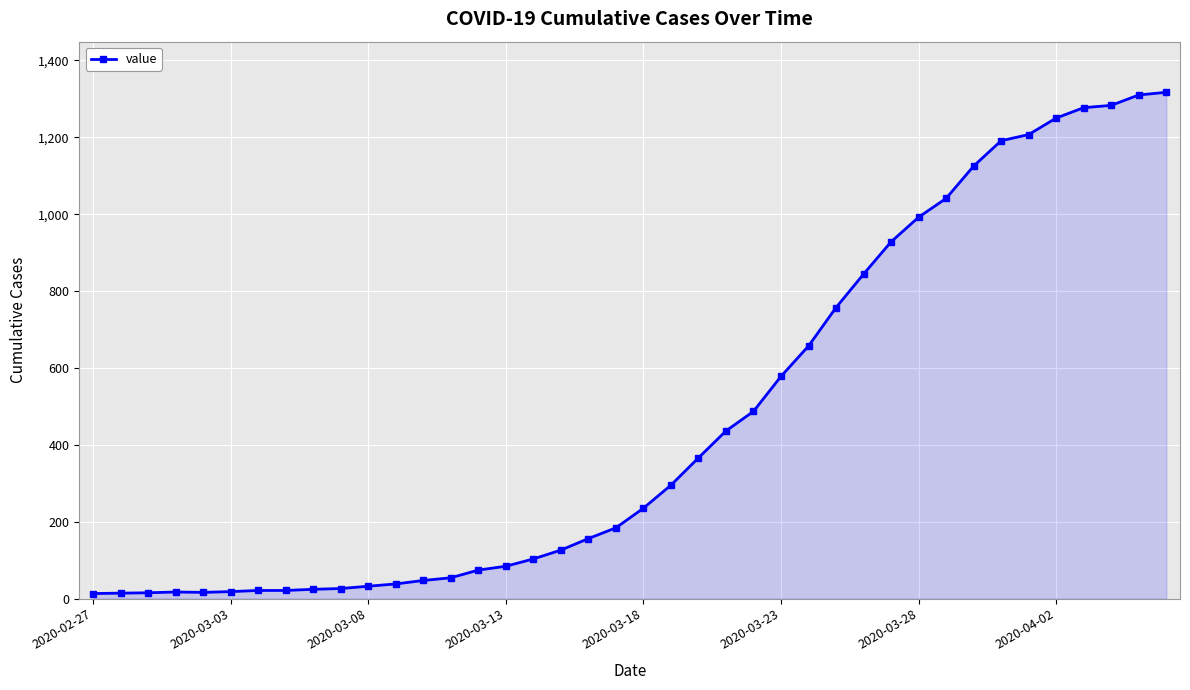

What is the average value?

466